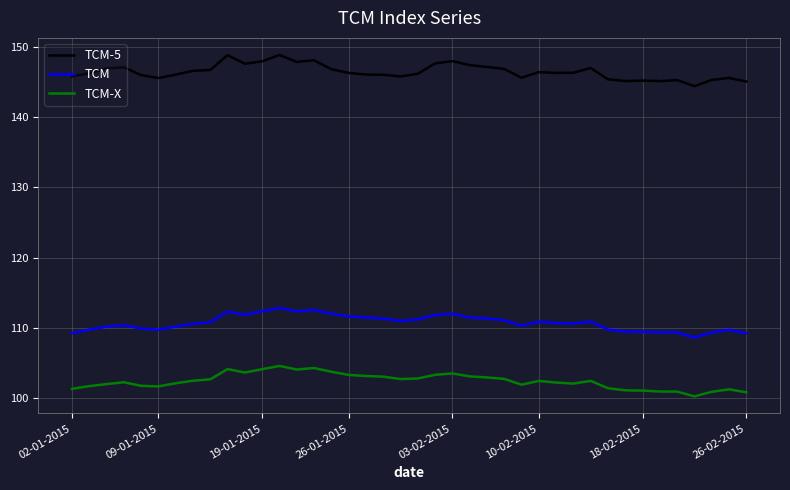

True or false: TCM and TCM-5 cross at least once.

False